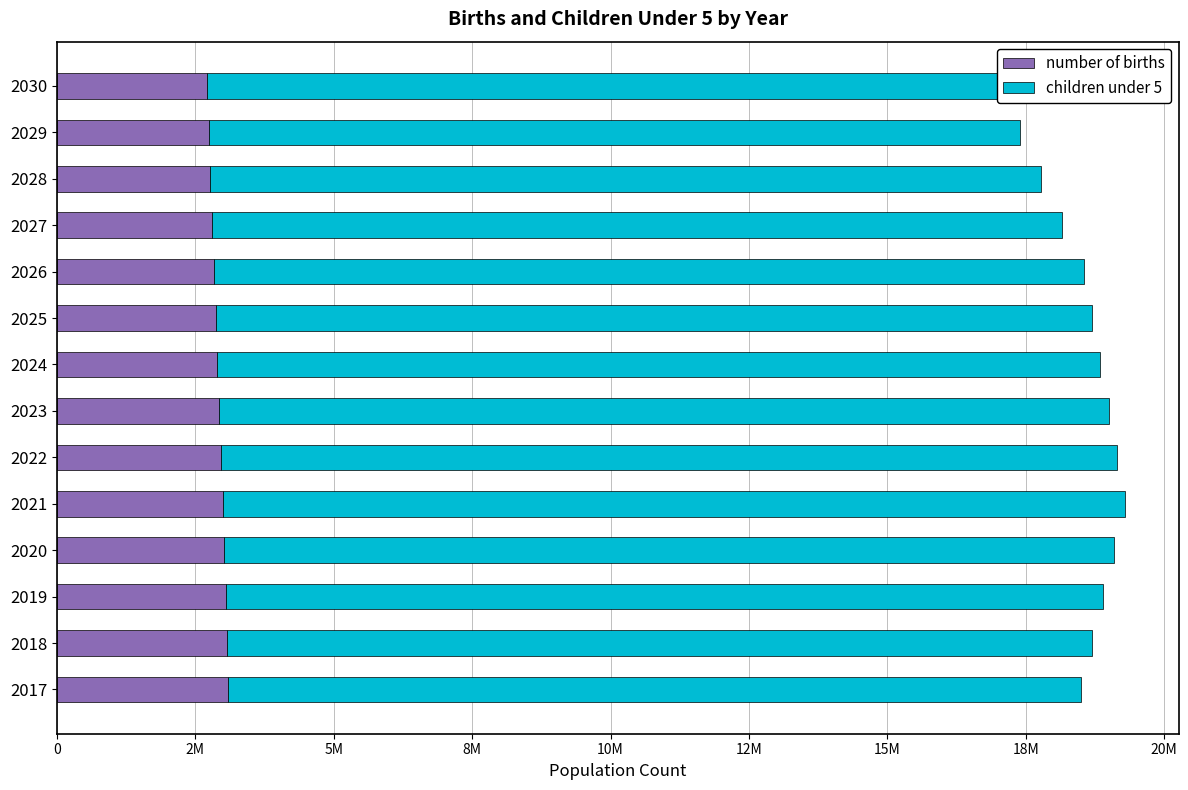

The children under 5 series shows 16190600 at 2022. True or false?

True